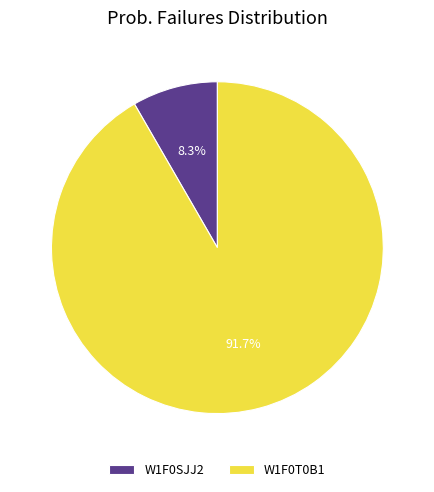

To the nearest percent, what percentage of the pie is W1F0T0B1?

92%